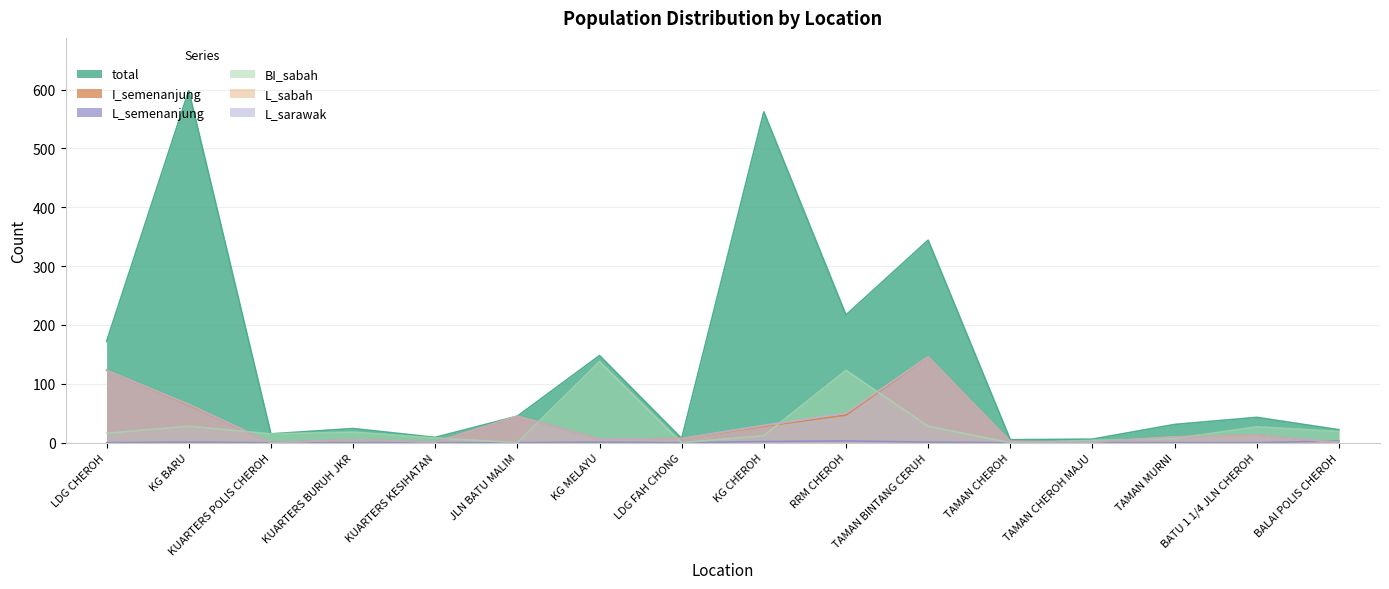

True or false: total and L_semenanjung cross at least once.

False